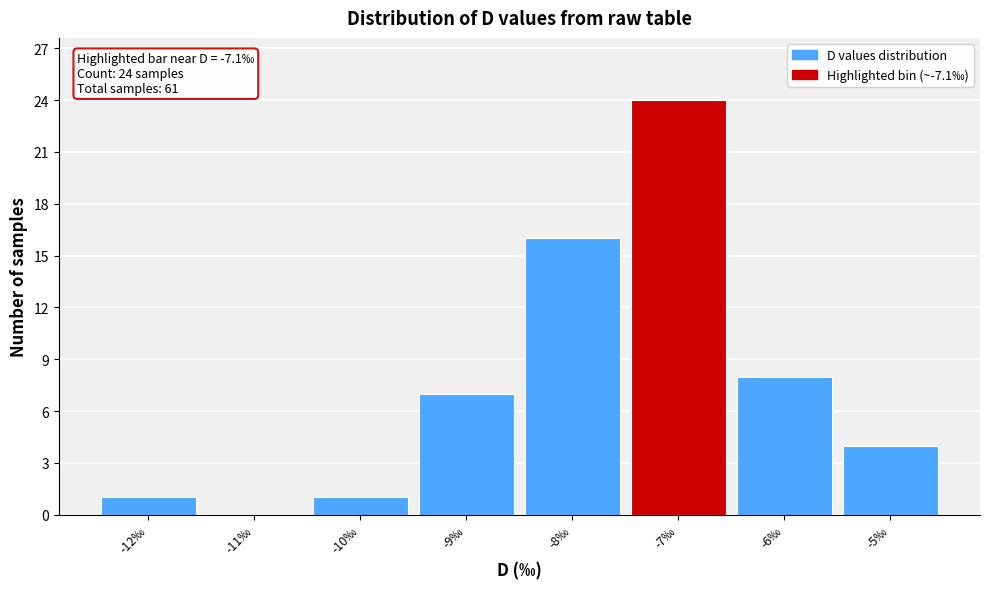

Which range on the x-axis has the tallest bar?

-7.5 to -6.5